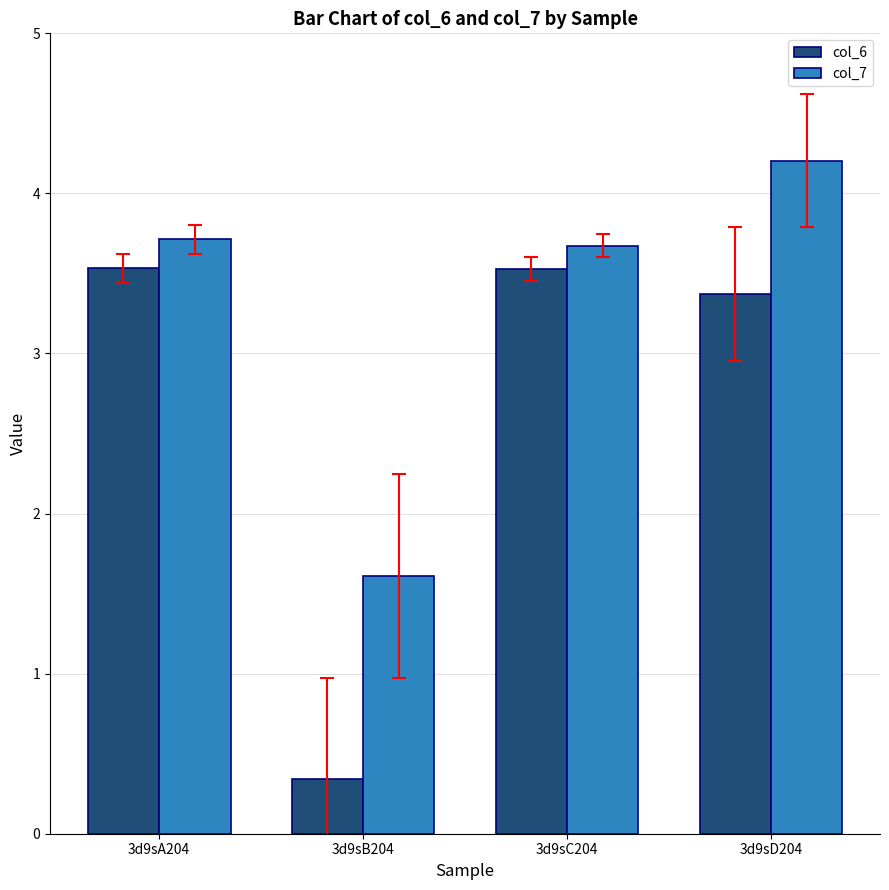

Is it true that col_6 equals 5.3 at 3d9sC204?

False